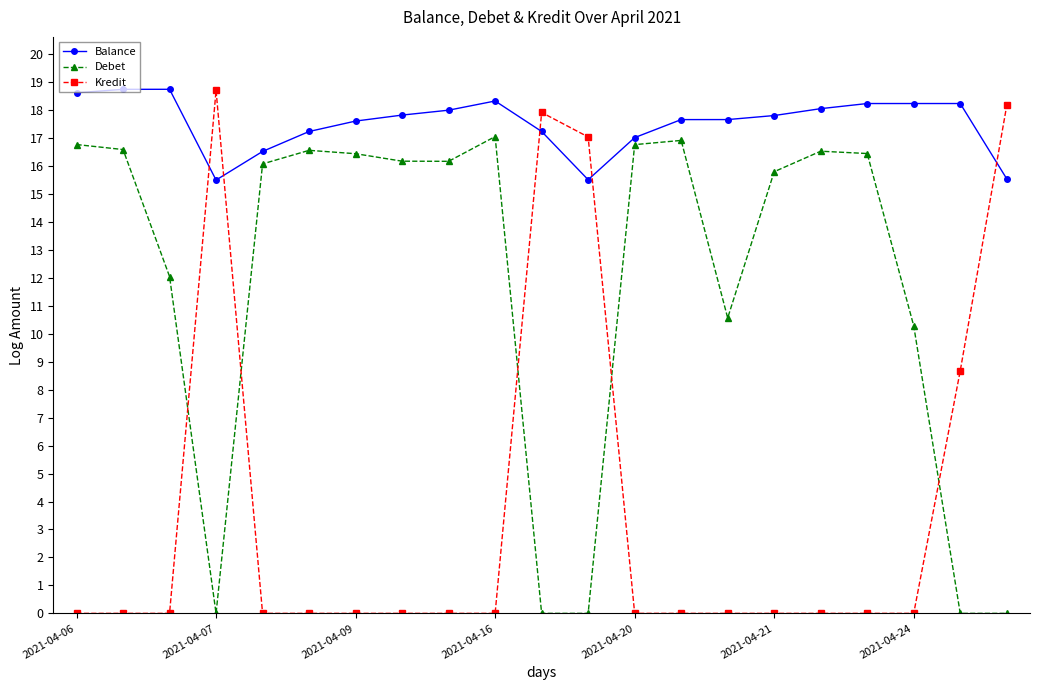

List the series in order of their overall mean, lowest first.

Kredit, Debet, Balance